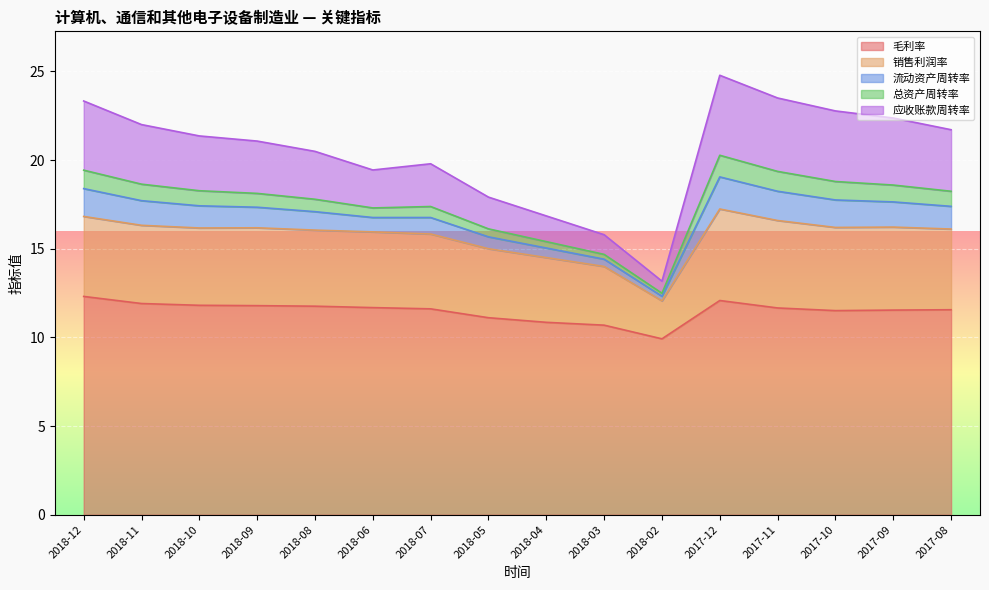

How many interior local valleys does the 销售利润率 series have?

2